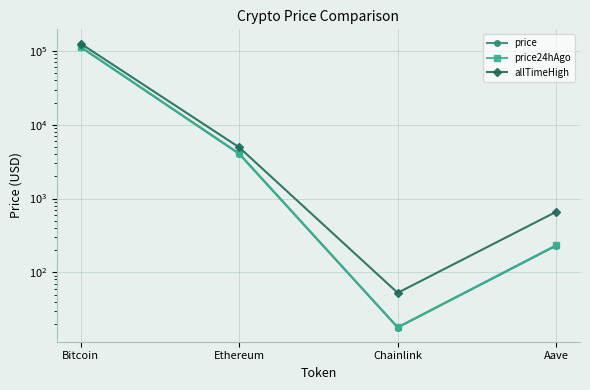

What are all the series names shown in the legend?

price, price24hAgo, allTimeHigh